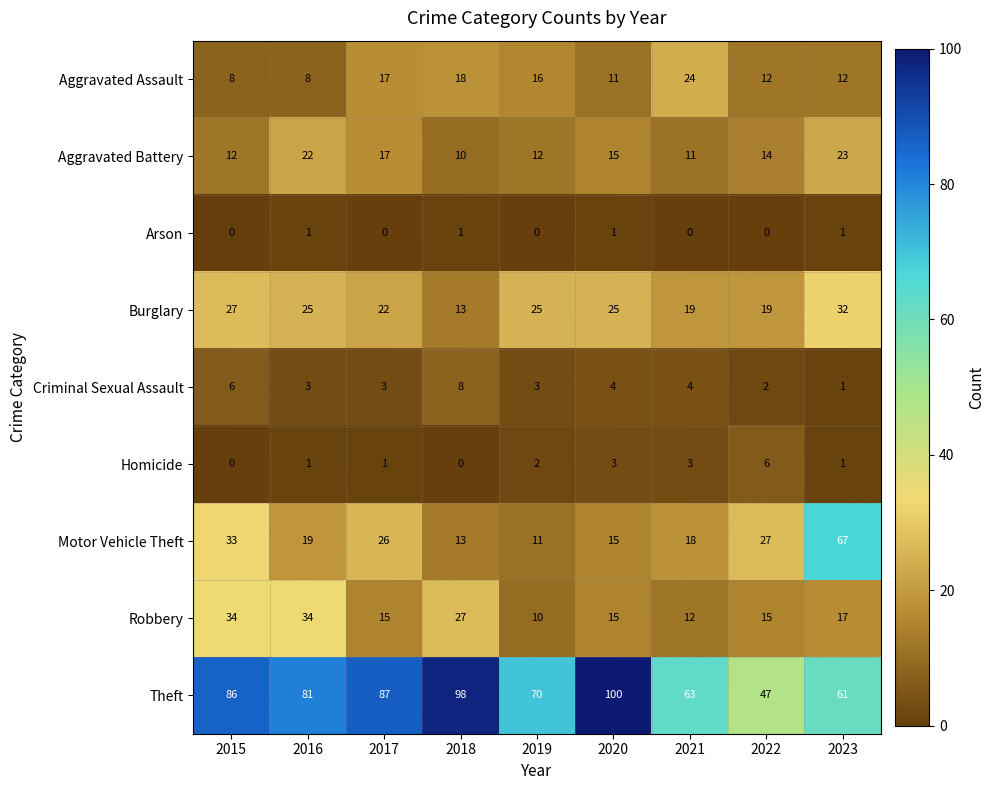

The Arson series shows 1 at 2017. True or false?

False